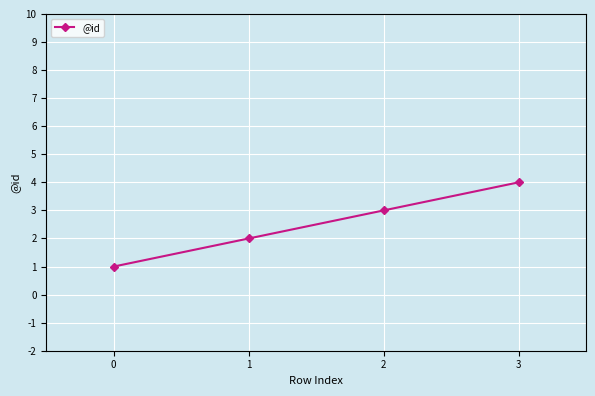

What is the sum of all values?

10